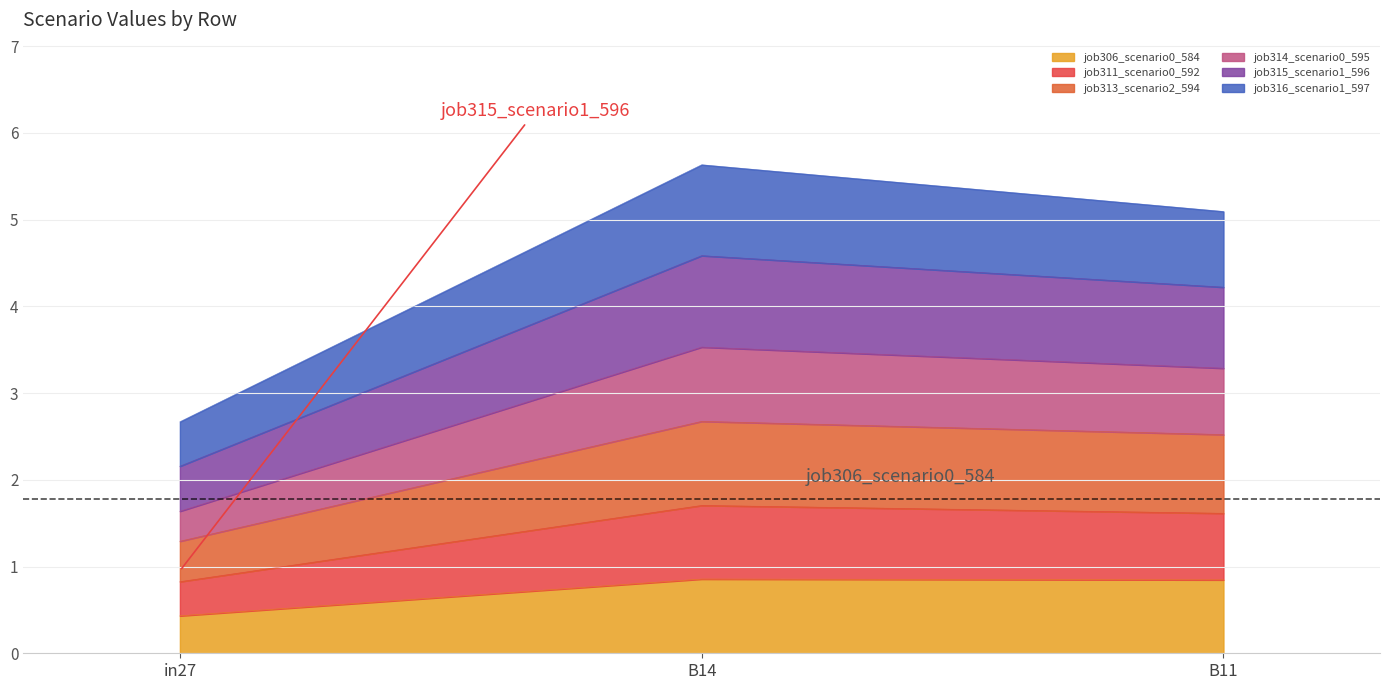

Is it true that job311_scenario0_592 equals 1.5 at B14?

False